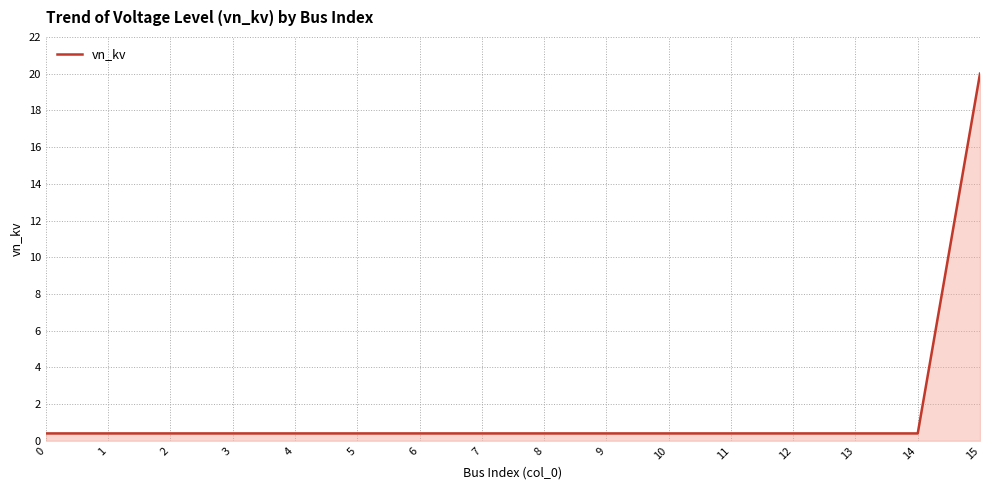

Reading left to right, what are all the values shown in this chart?

0=0.4	1=0.4	2=0.4	3=0.4	4=0.4	5=0.4	6=0.4	7=0.4	8=0.4	9=0.4	10=0.4	11=0.4	12=0.4	13=0.4	14=0.4	15=20.0